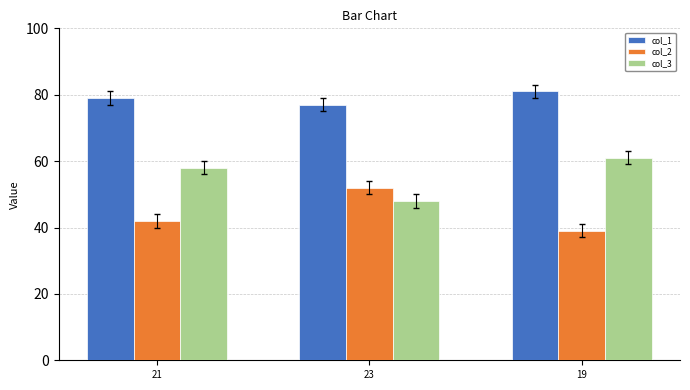

Count the number of data series in this chart.

3